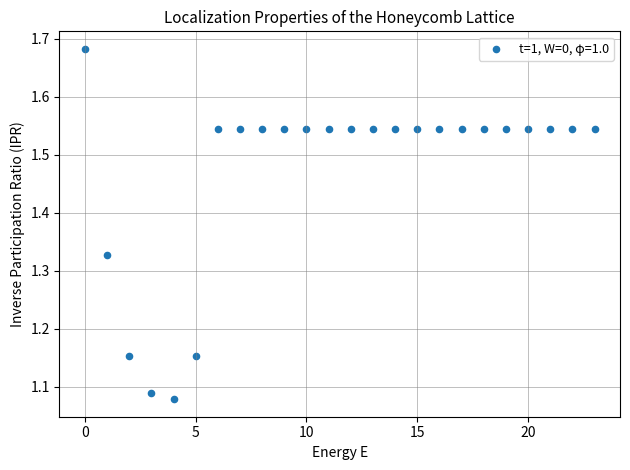

What is the range of Y values (max minus min)?

0.6